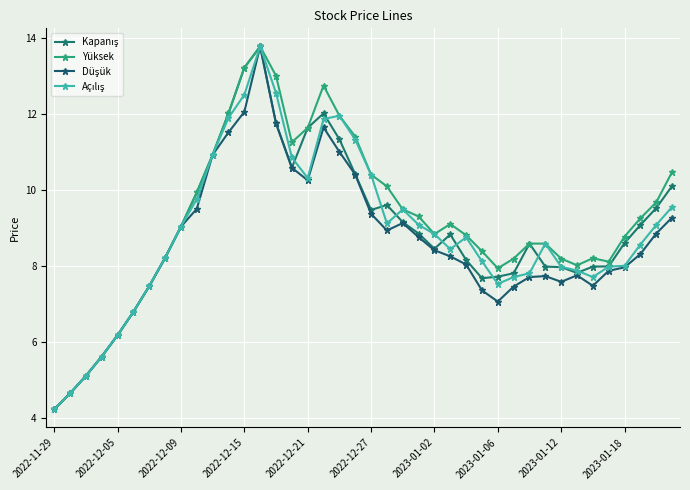

How many lines are shown in the chart?

4